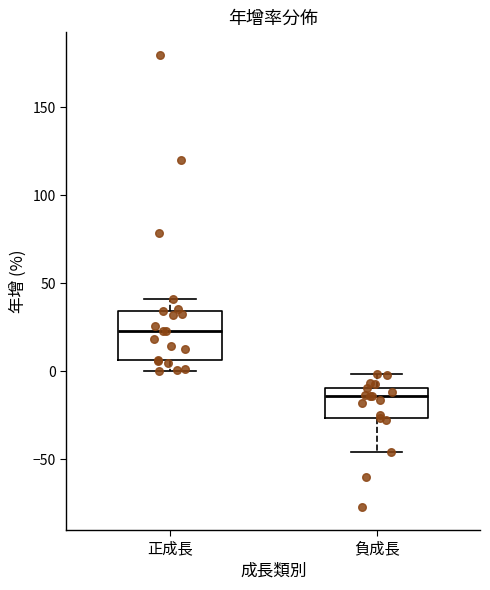

Where is the upper edge of the box for 正成長 on the y-axis? The values are not printed on the chart, so give them approximately, as read against the axis.

35